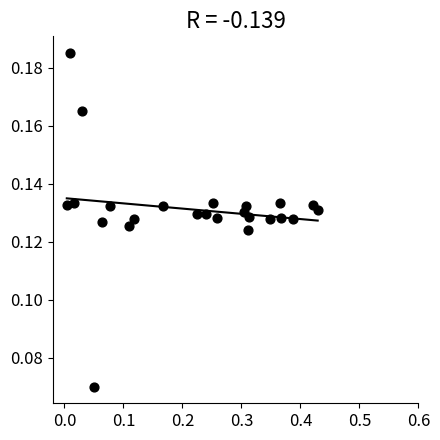

What is the range of X values (max minus min)?

0.4